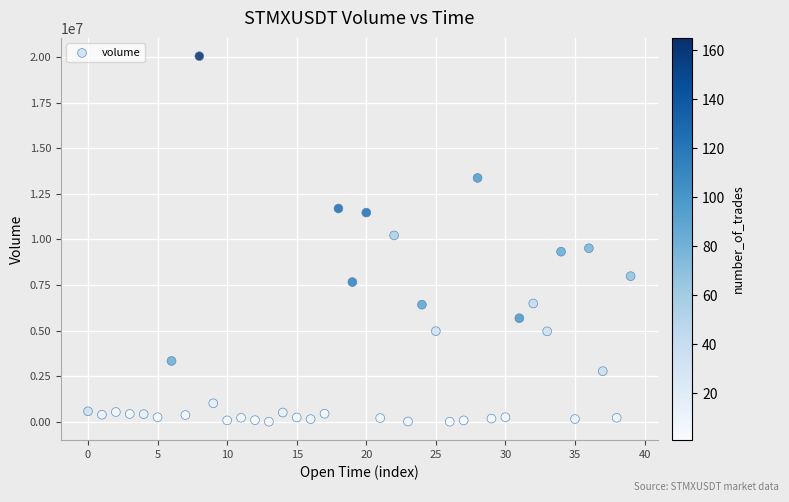

What is the range of Y values (max minus min)?

20040679